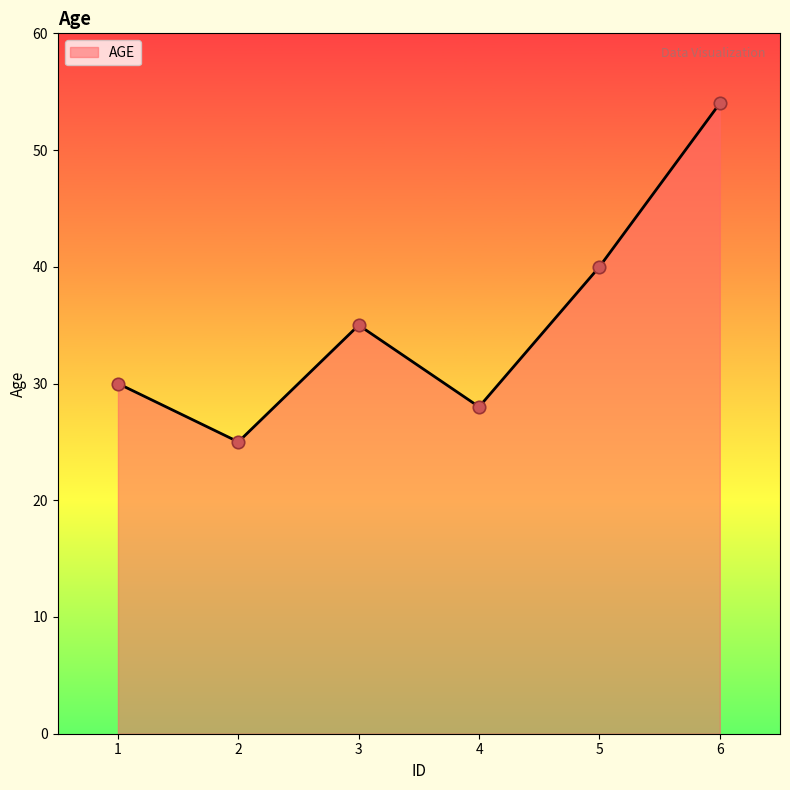

What is the change in value from 1 to 6?

+24